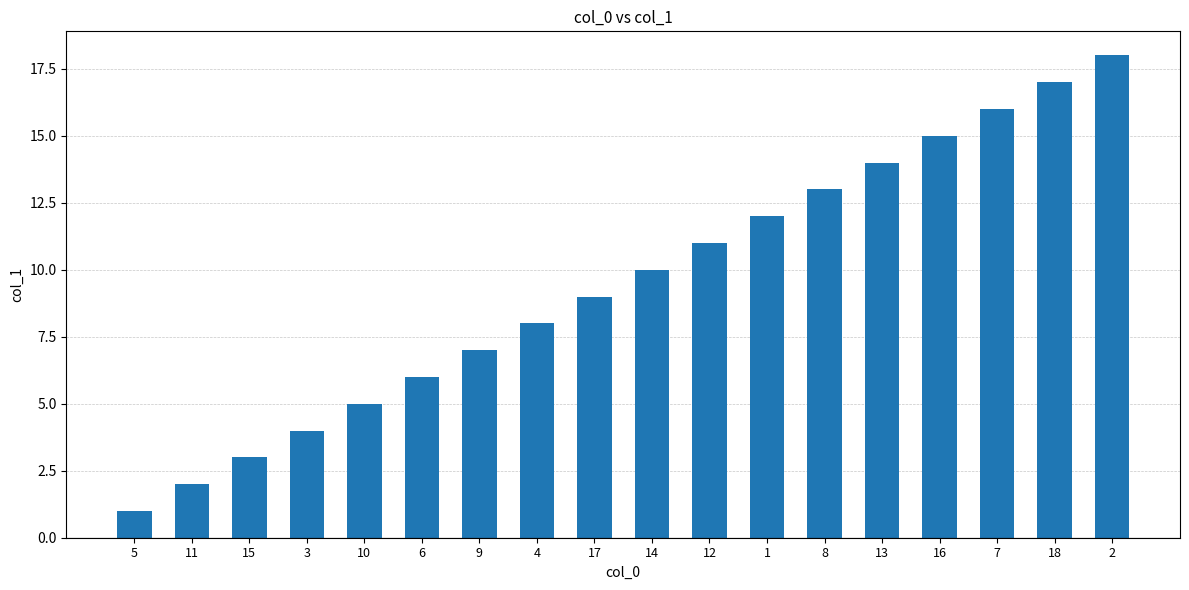

Rank the categories by value from lowest to highest.

5, 11, 15, 3, 10, 6, 9, 4, 17, 14, 12, 1, 8, 13, 16, 7, 18, 2